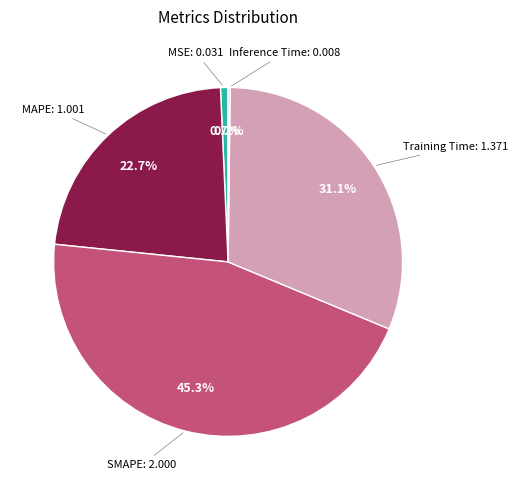

Is there any slice that represents more than half of the pie?

No